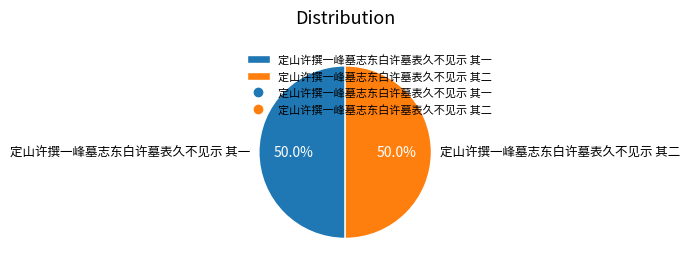

Approximately how many times larger is the value at 定山许撰一峰墓志东白许墓表久不见示 其二 compared to 定山许撰一峰墓志东白许墓表久不见示 其一?

1.0